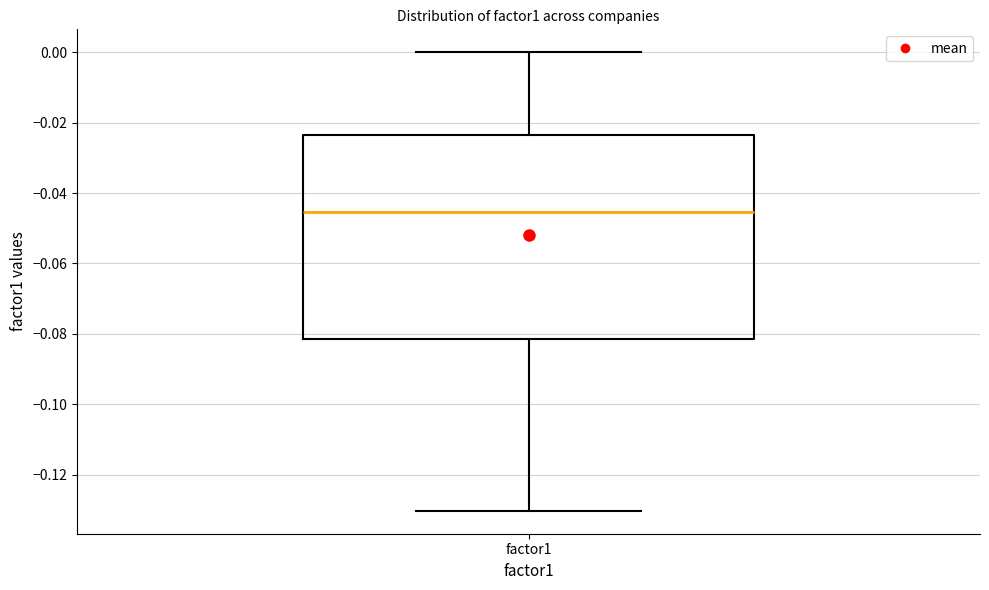

Read this box plot against the y-axis: the position of the median line, the range covered by the box, and the ends of both whiskers. The values are not printed on the chart, so give them approximately, as read against the axis.

median -0.046, box -0.082 to -0.024, whiskers -0.130 to 0.000